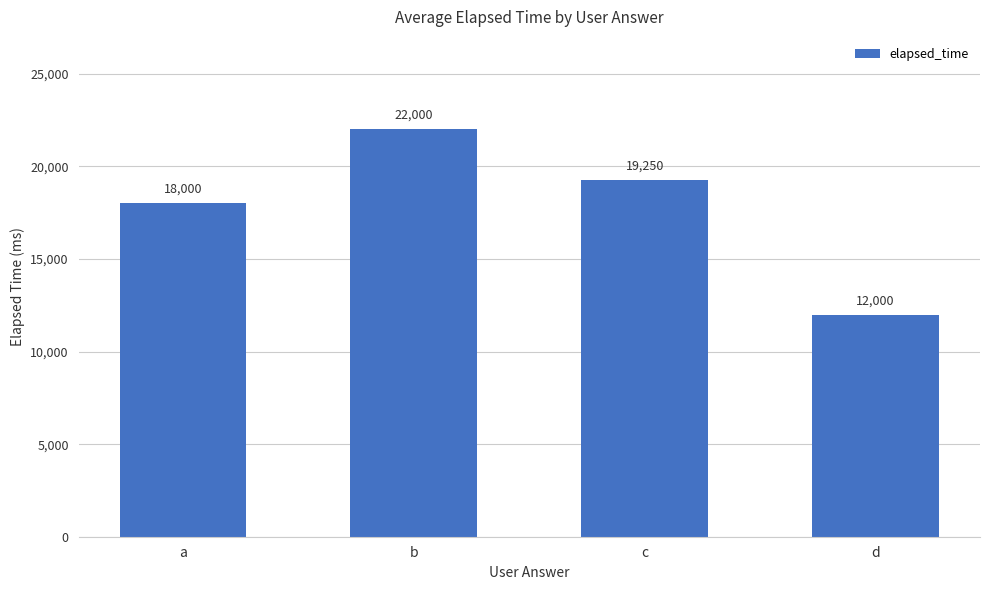

Reading left to right, extract all data points from this chart.

18000	22000	19250	12000